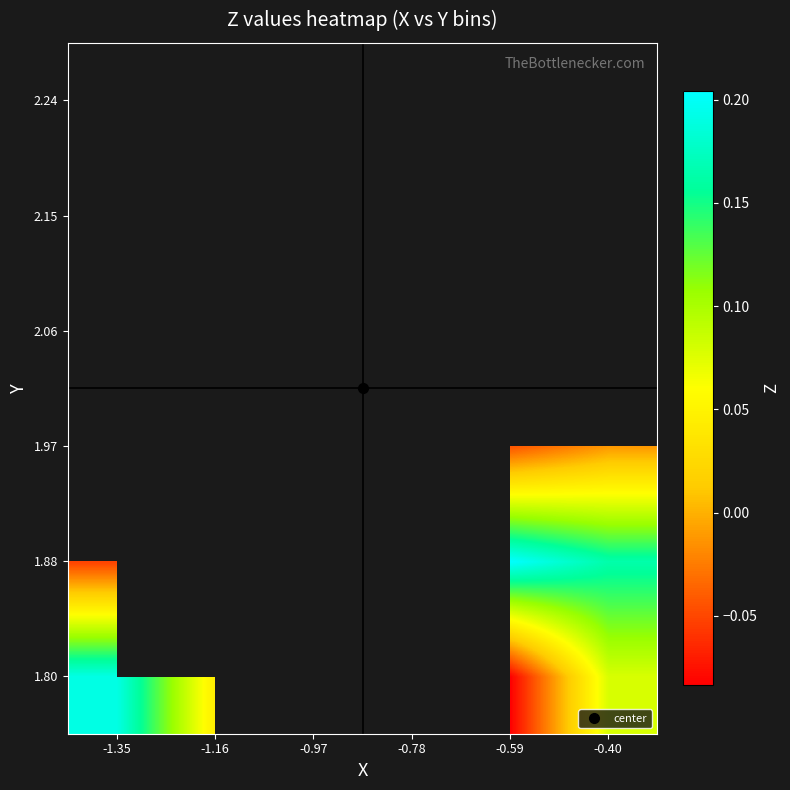

At how many categories does at least one series exceed 0?

4